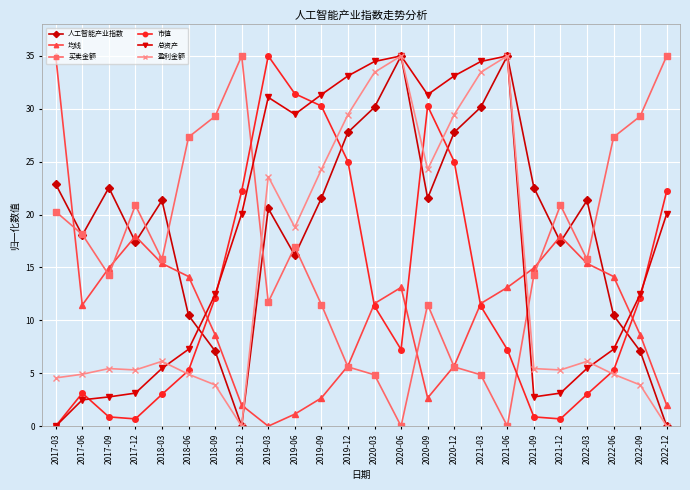

How many positive values does the 总资产 series have?

23